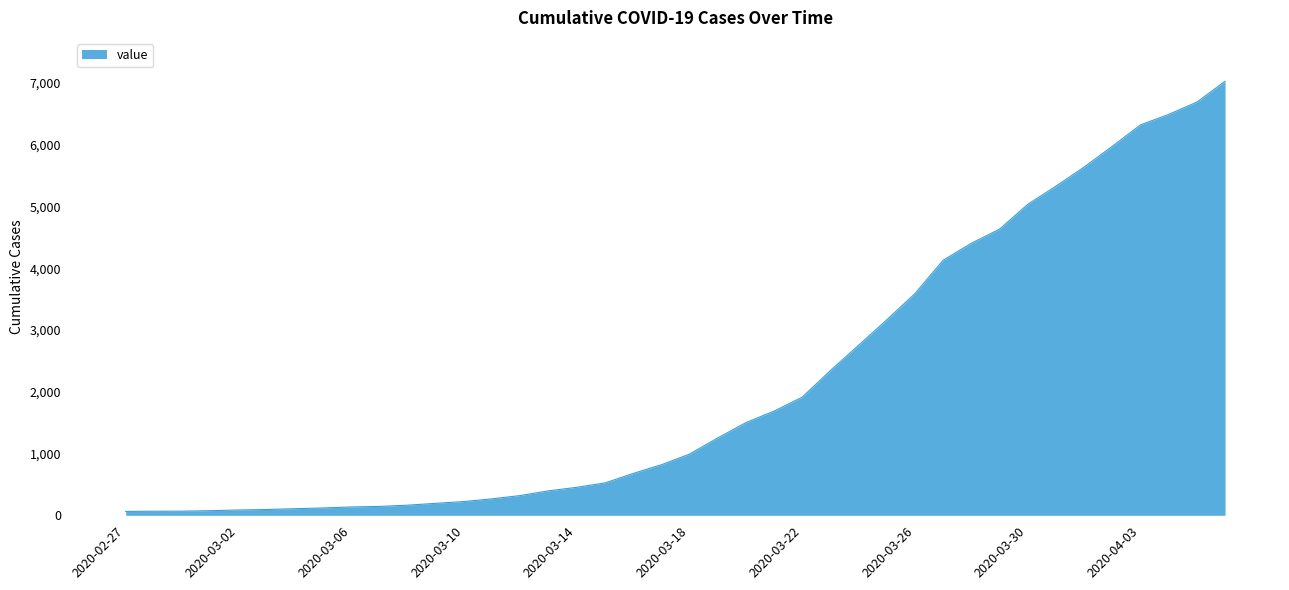

Does the chart display data point markers on the line(s)?

No